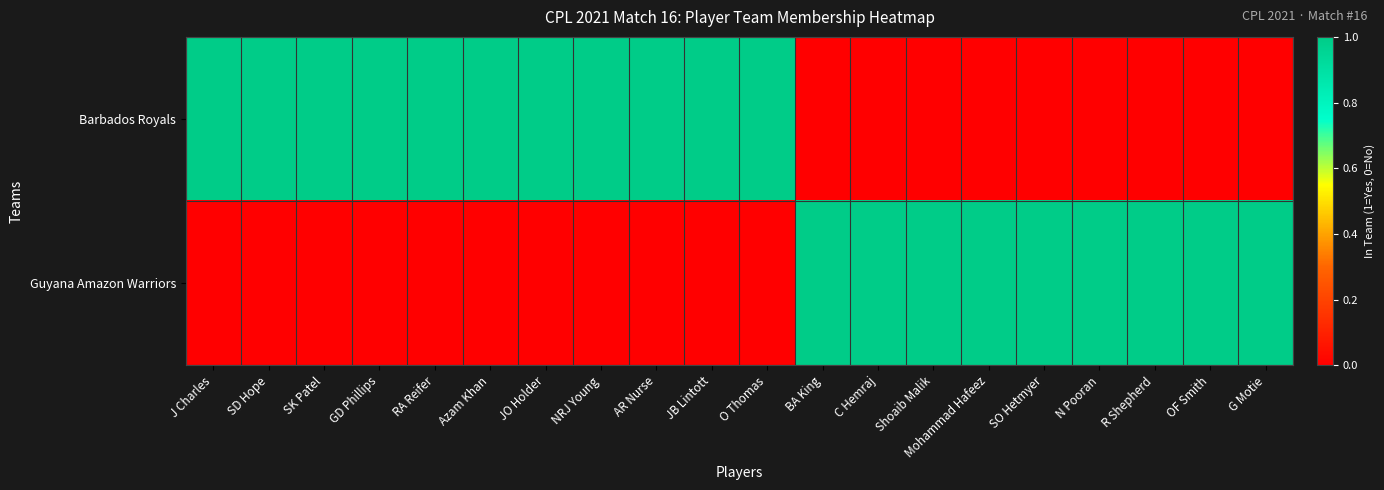

Rank the series by their maximum value, from highest to lowest.

Barbados Royals, Guyana Amazon Warriors